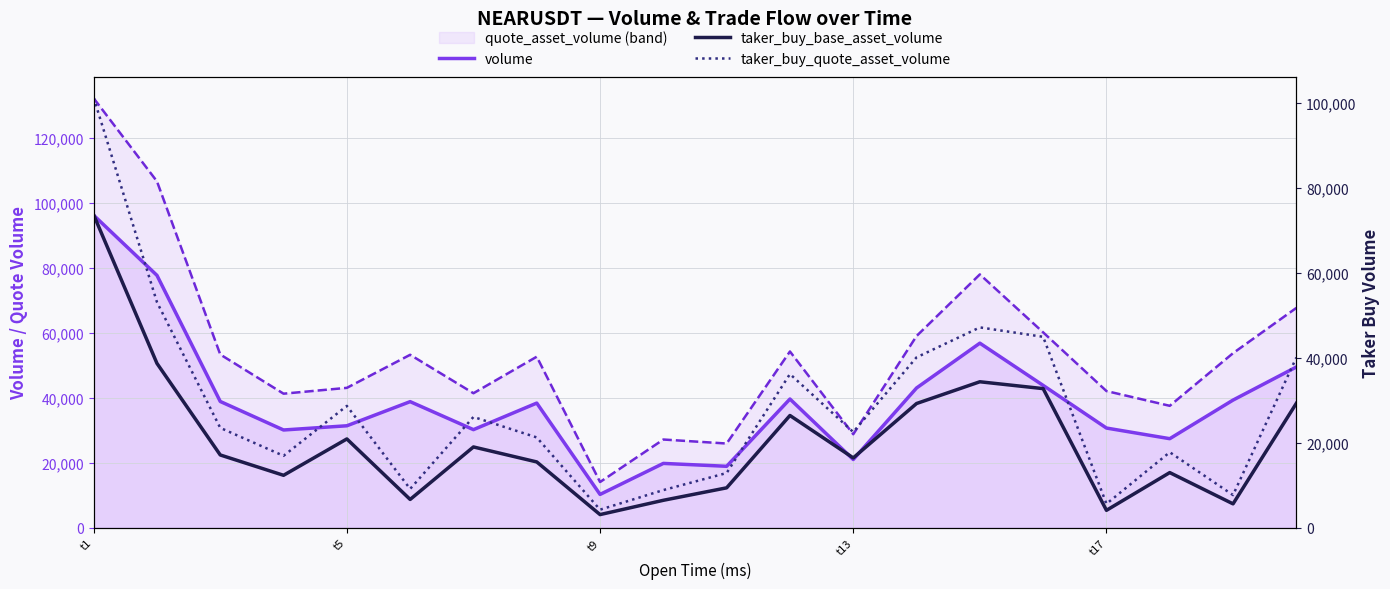

What is the approximate value of taker_buy_base_asset_volume at t9, to the nearest 50?

3100